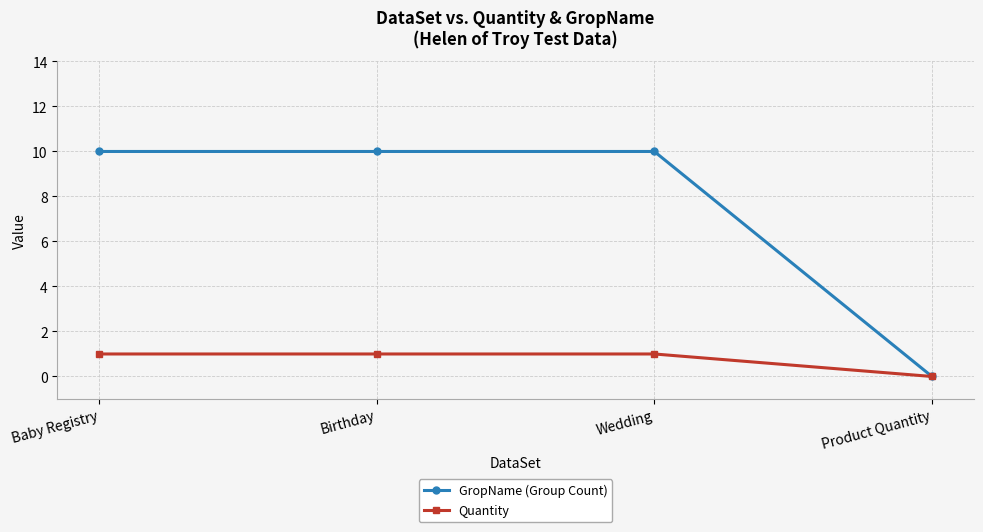

Rank the series at Wedding from lowest to highest value.

Quantity, GropName (Group Count)